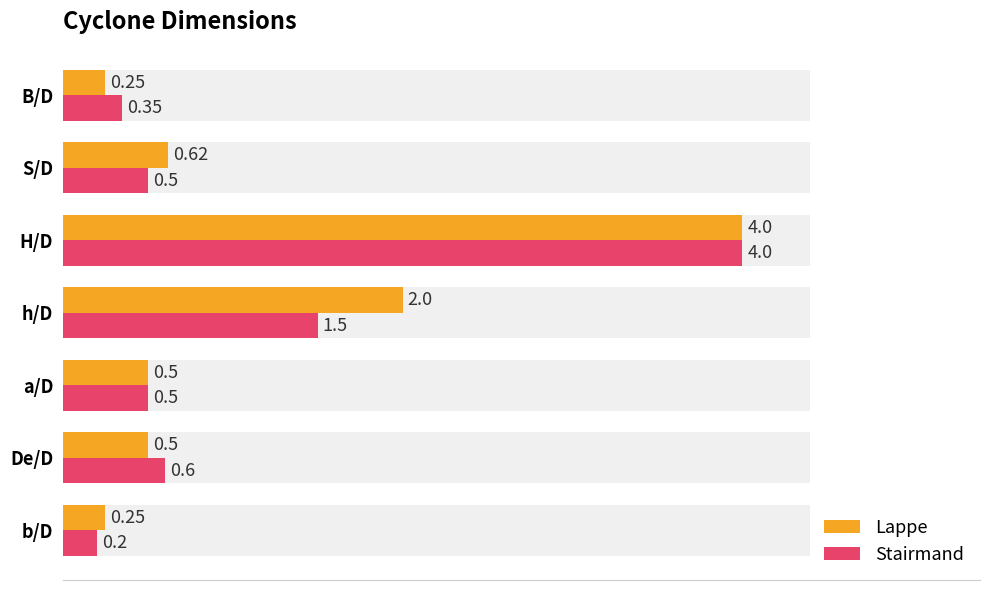

Which series has the widest spread of values?

Stairmand